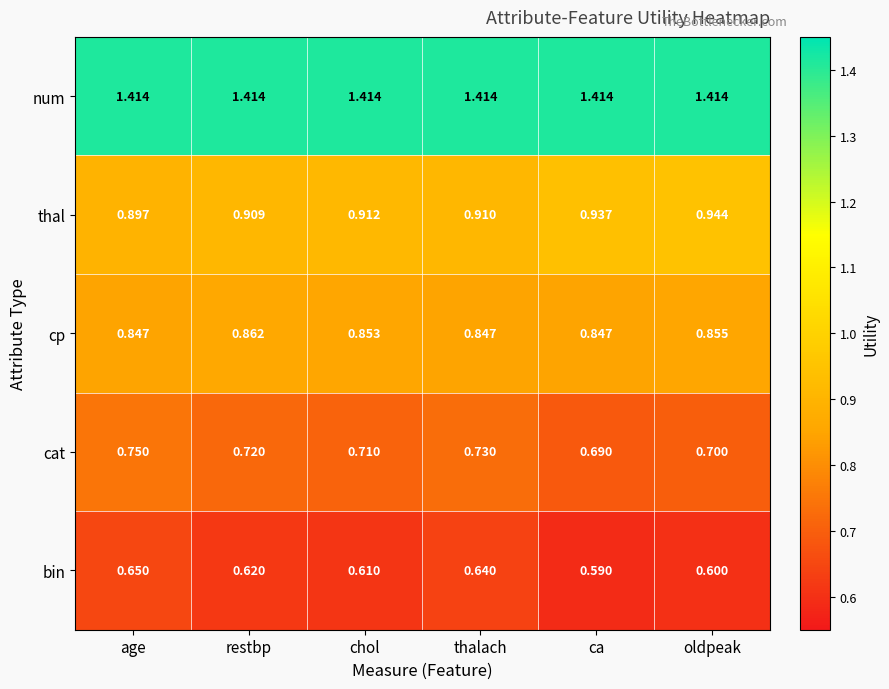

At how many categories does at least one series exceed 0?

6